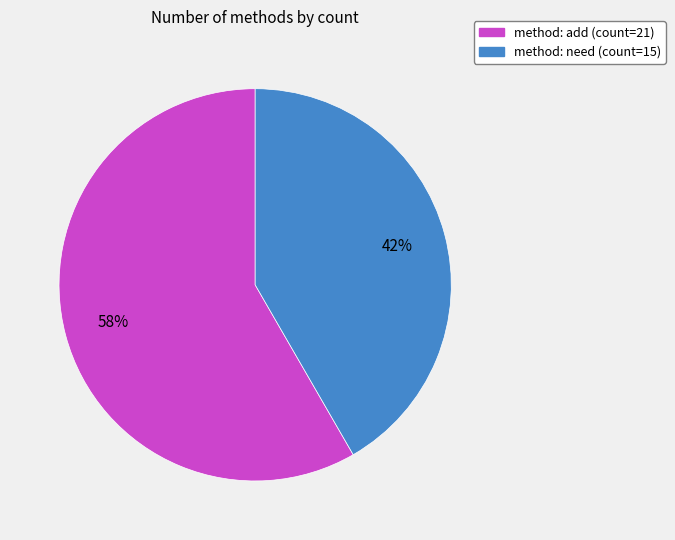

To the nearest percent, what is the average slice percentage?

50%